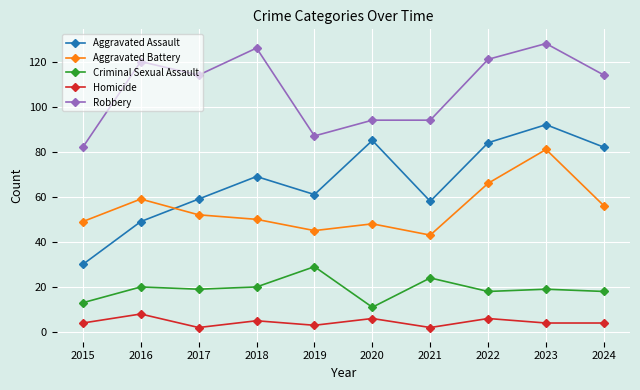

True or false: Aggravated Assault has more than 0 interior local peaks.

True